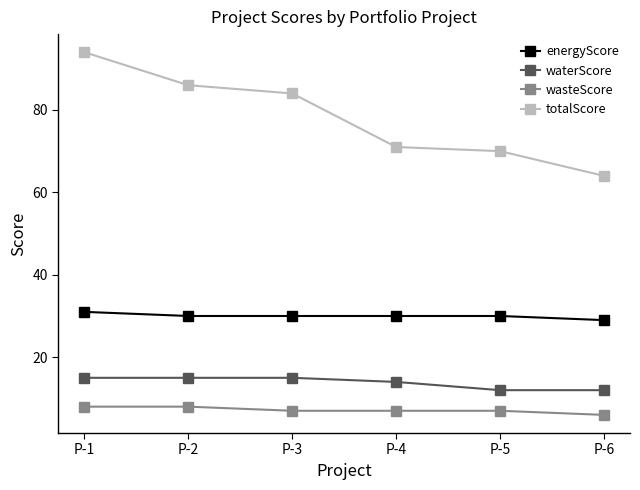

What is the approximate value of wasteScore at P-1?

8